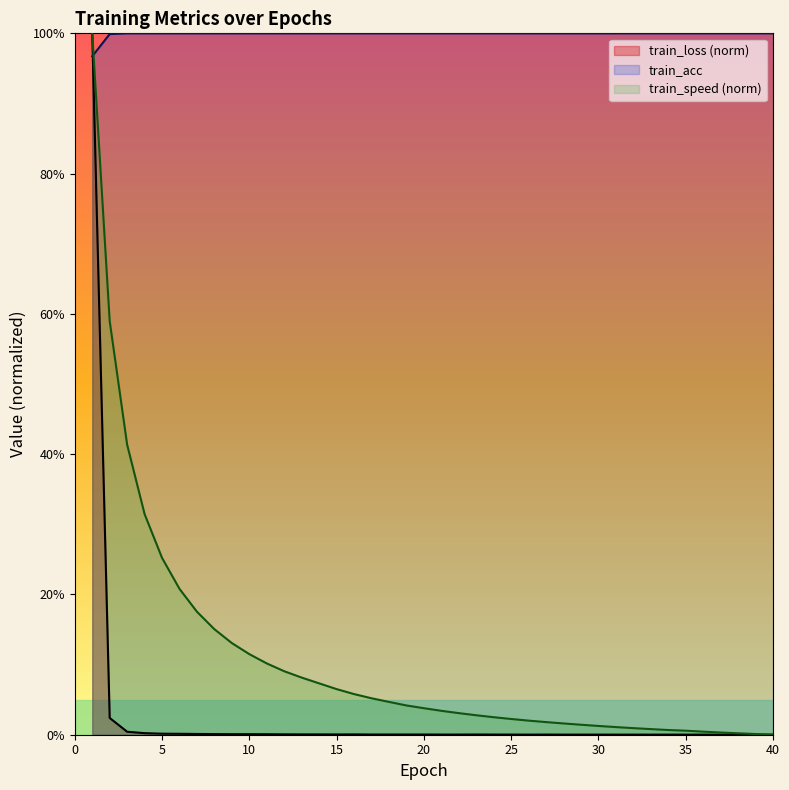

Which category has the highest value across all series?

1